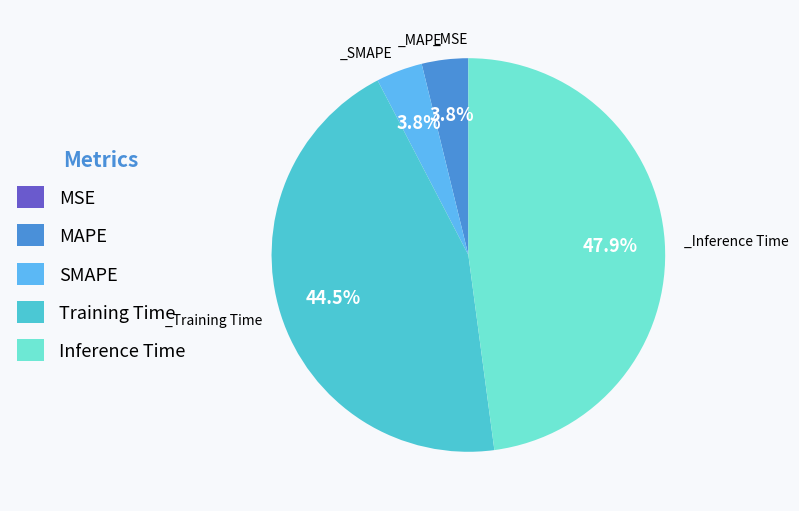

What is the largest slice in the pie chart?

Inference Time